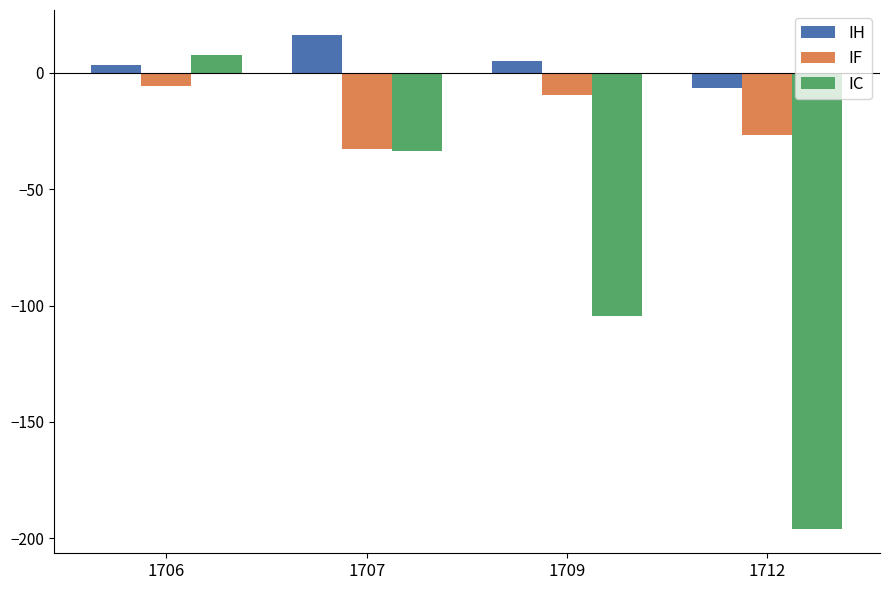

Reading left to right, transcribe all the data shown in this chart.

IH: 3.4	16.4	5.0	-6.6
IF: -5.7	-32.7	-9.5	-26.5
IC: 7.6	-33.6	-104.6	-195.8